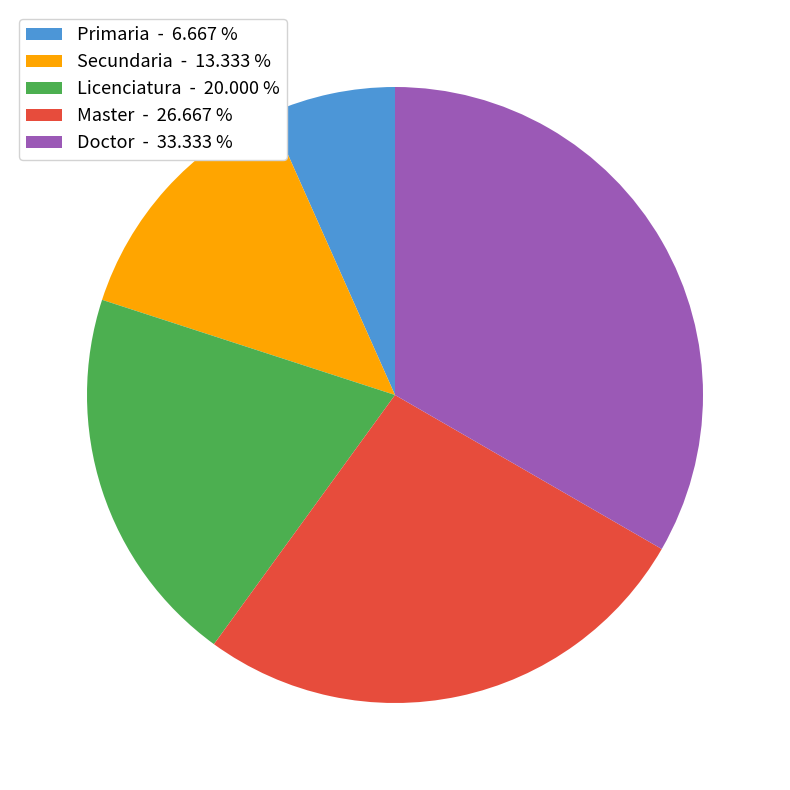

Is Doctor the majority of the pie?

No